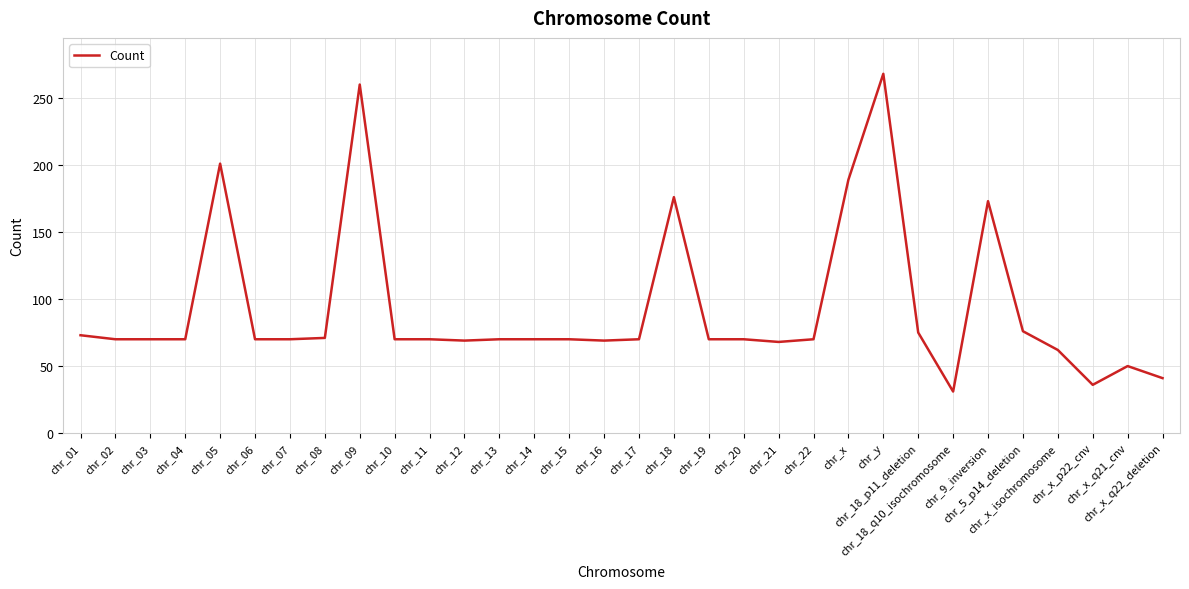

What is the average value?

93